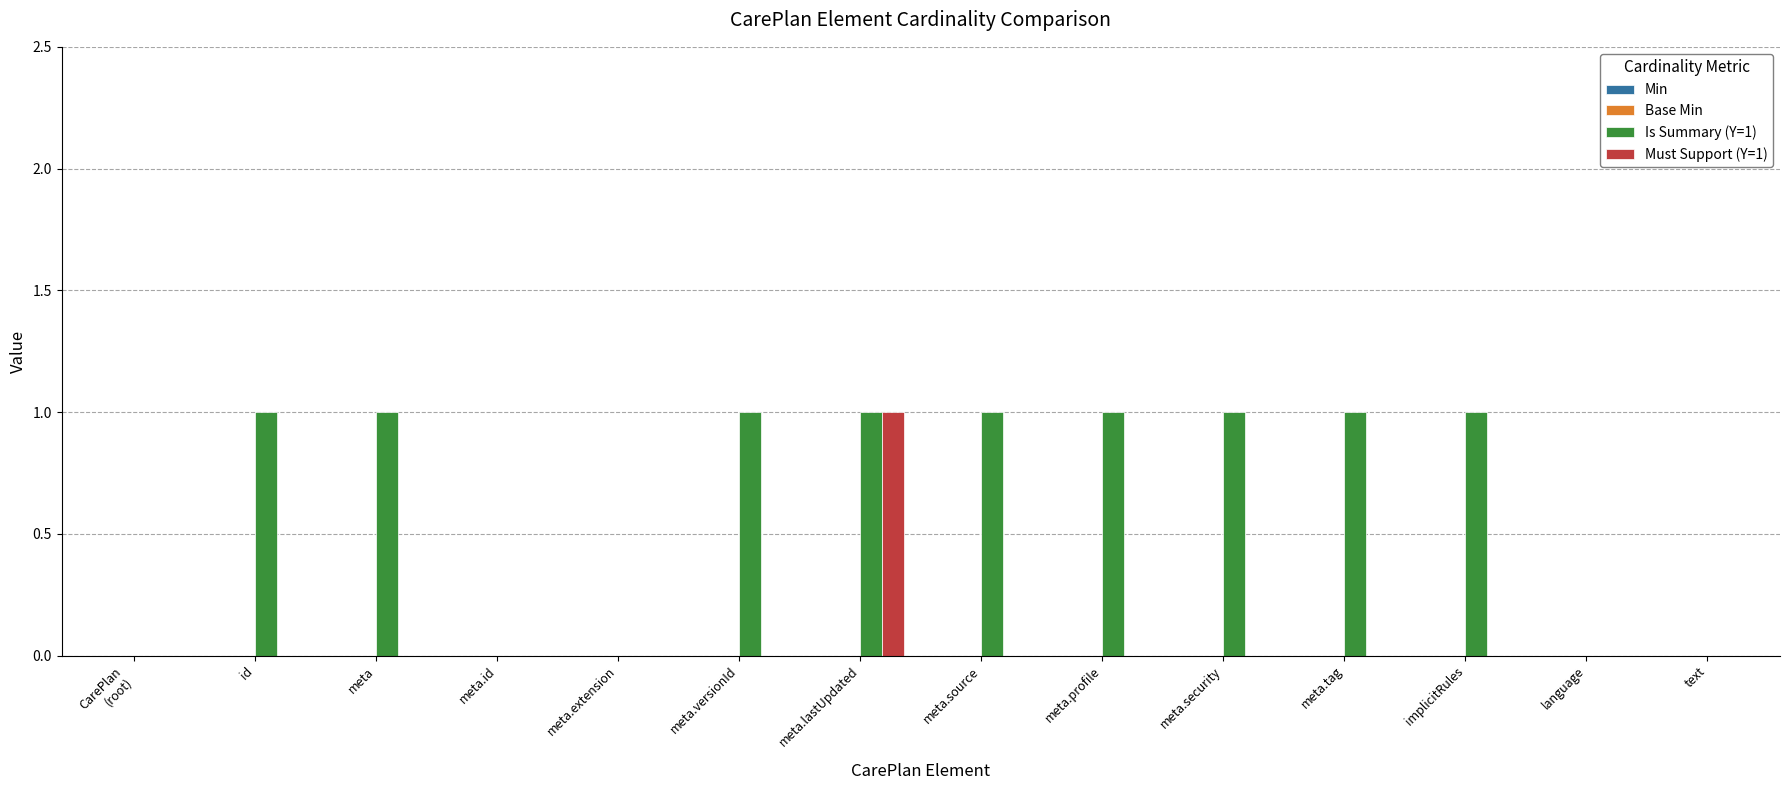

Reading right to left, what are all the values shown in this chart?

Is Summary (Y=1): 0	0	1	1	1	1	1	1	1	0	0	1	1	0
Must Support (Y=1): 0	0	0	0	0	0	0	1	0	0	0	0	0	0